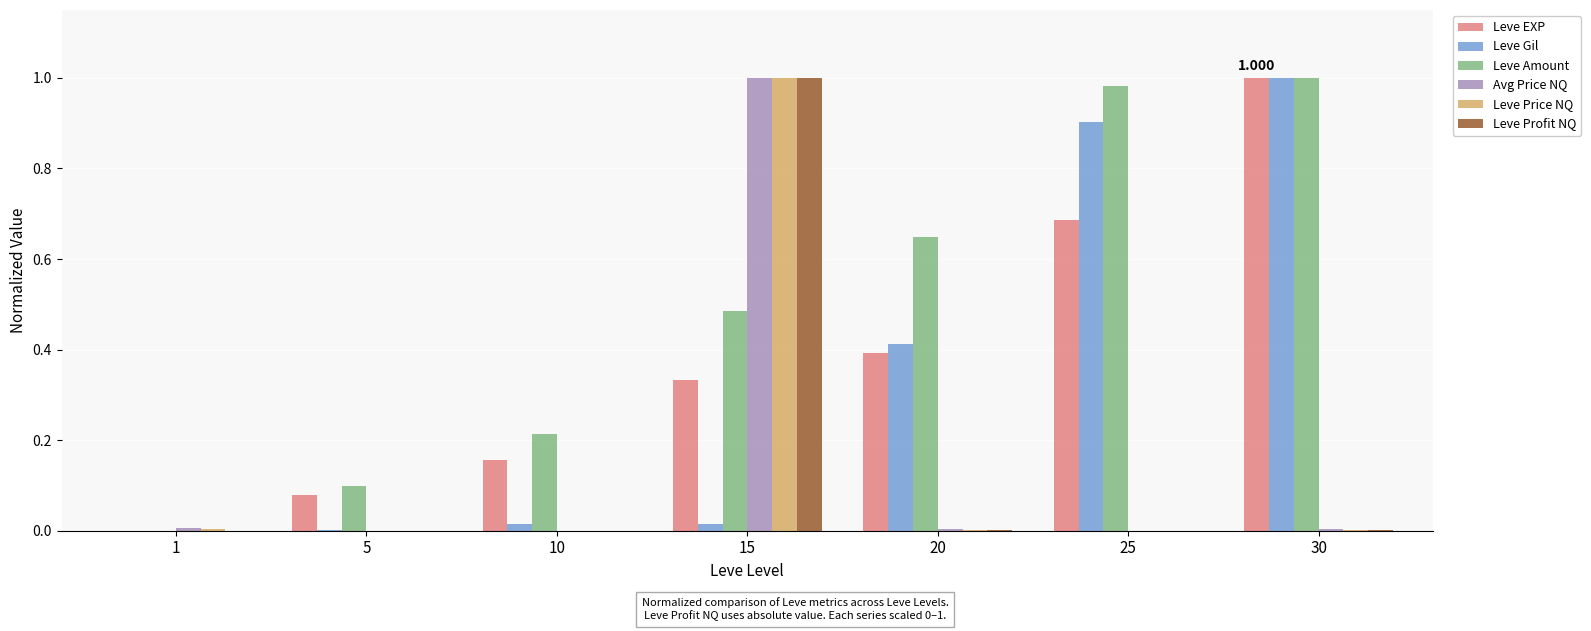

Is the value of Leve Gil at 25 greater than the value of Leve Amount at 20?

Yes